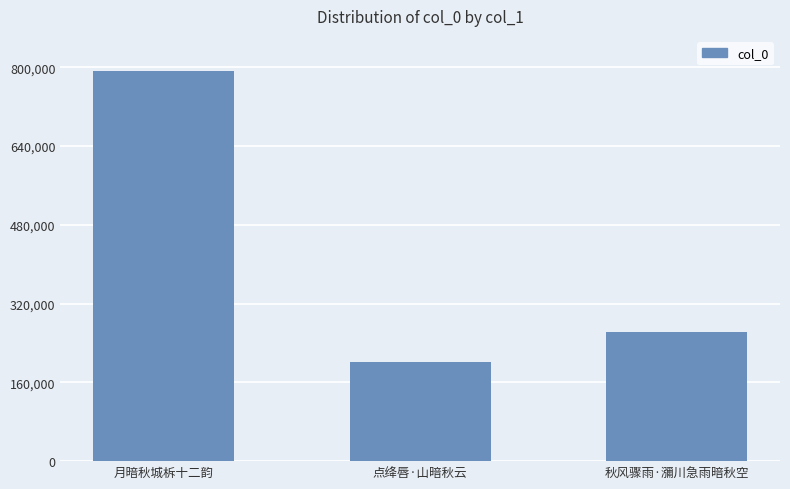

Reading left to right, what are all the values shown in this chart?

791654	201231	261488